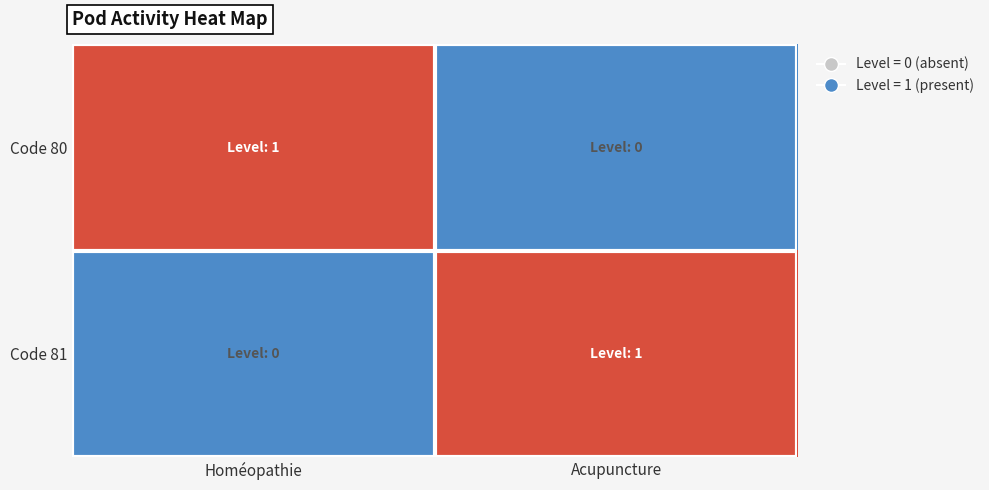

Reading left to right, extract all data points from this chart.

Code 80: Homéopathie=1	Acupuncture=0
Code 81: Homéopathie=0	Acupuncture=1